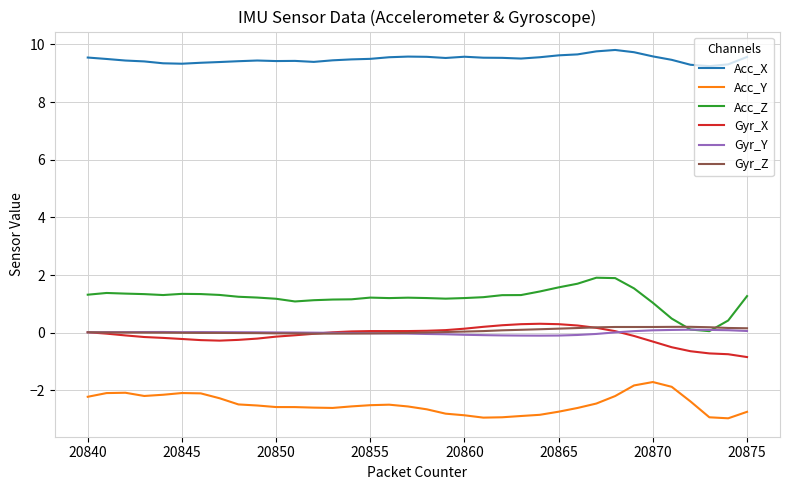

True or false: Acc_Y and Acc_X intersect in this chart.

False